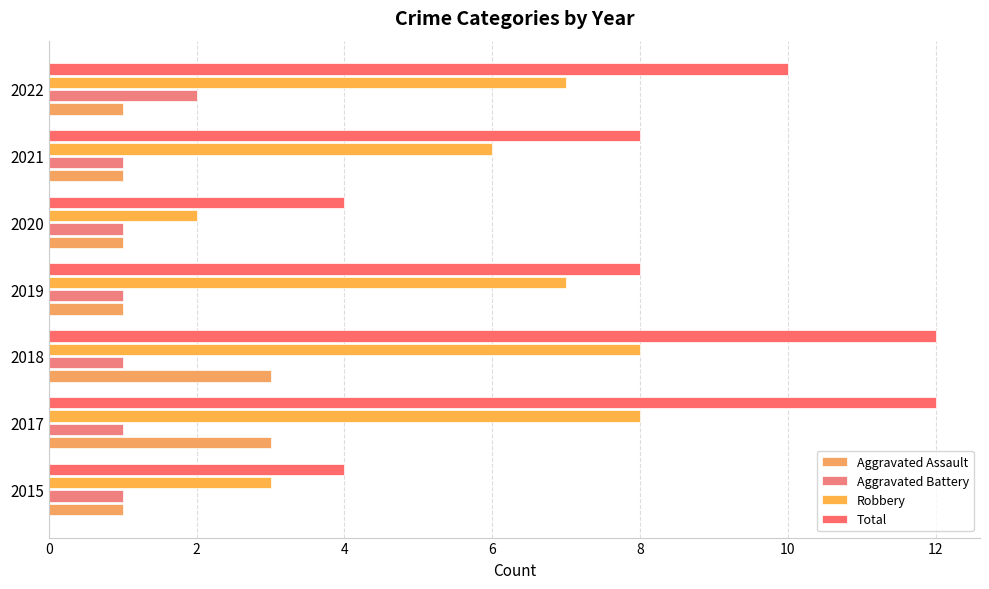

Which series has the largest range (max minus min)?

Total